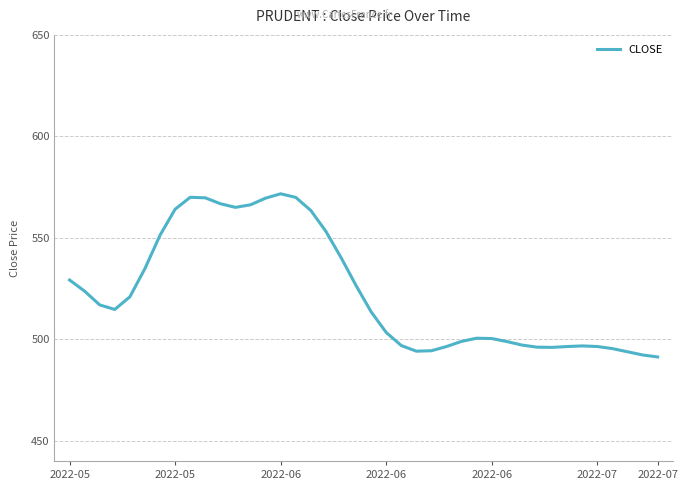

How many distinct data groups are displayed?

1